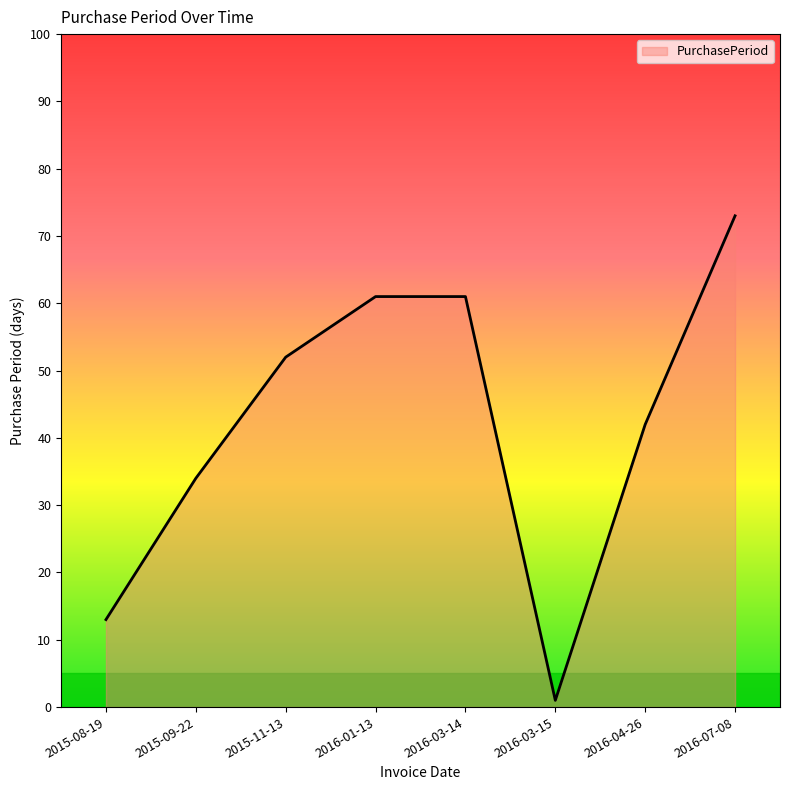

Reading left to right, what are all the values shown in this chart?

13	34	52	61	61	1	42	73